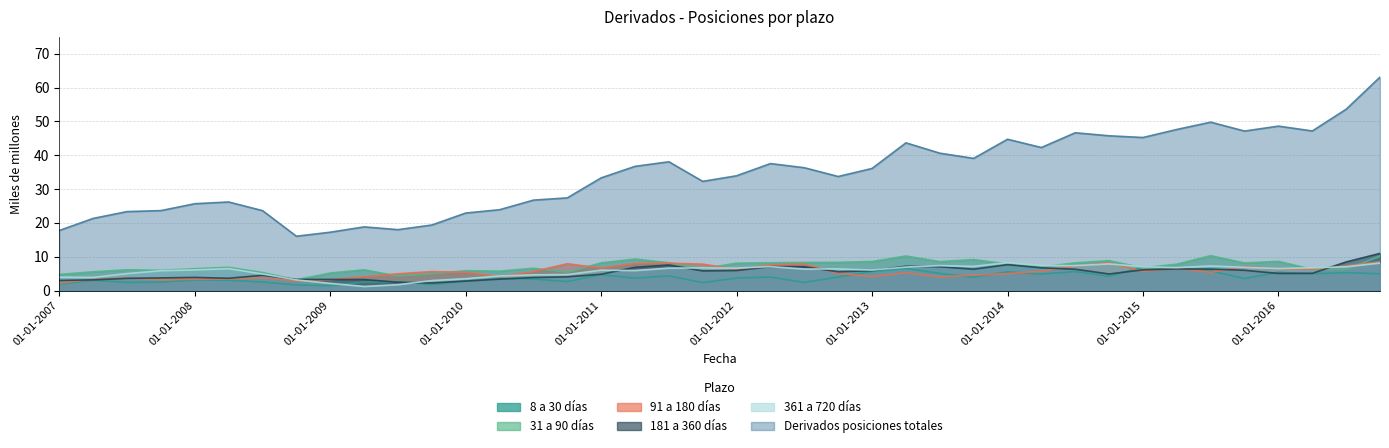

Count the number of data series in this chart.

6